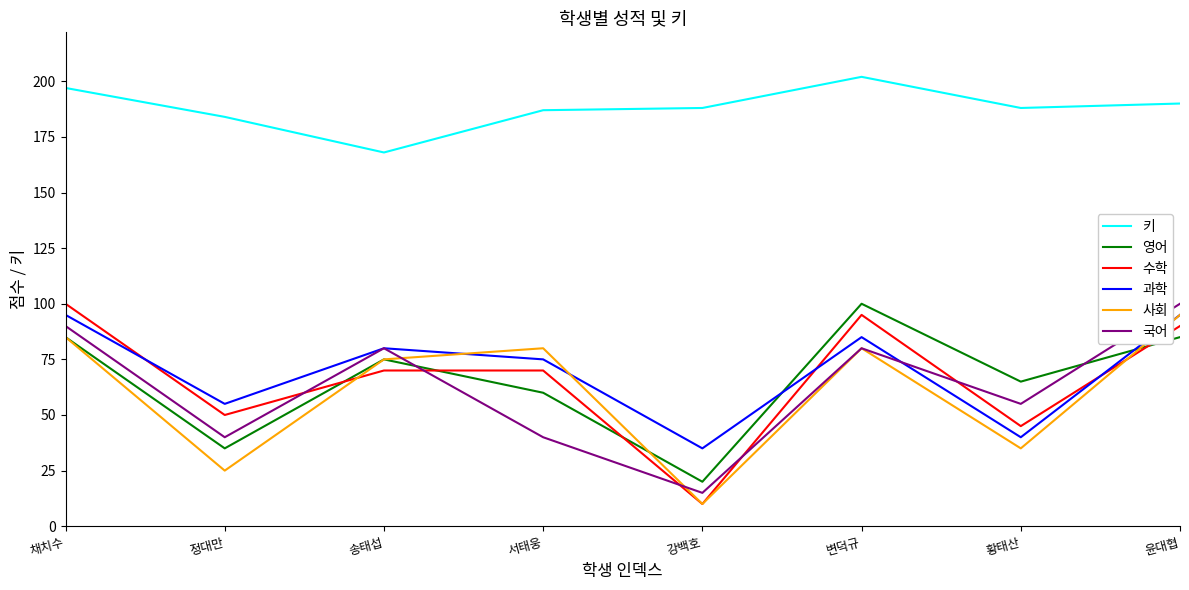

What is the difference between the second highest and minimum values in the 영어 series?

65